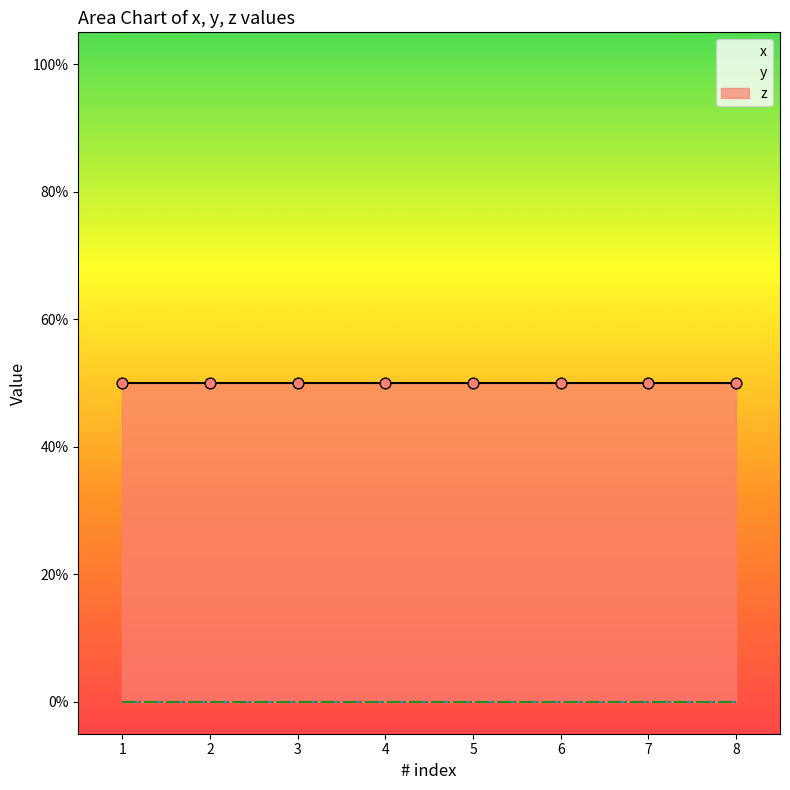

Is the value of x at 4 greater than the value of z at 8?

No